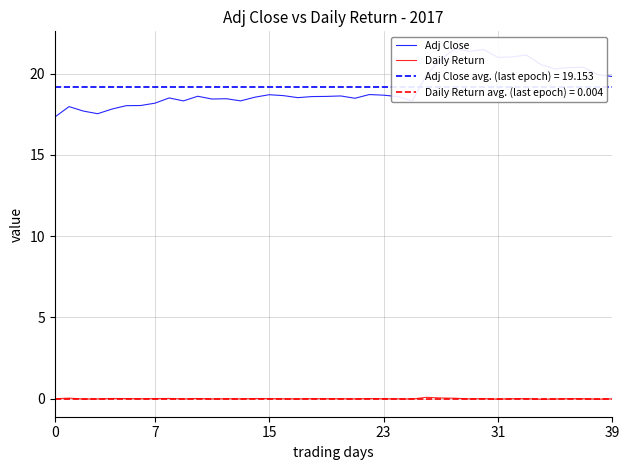

Does the chart have visible grid lines?

Yes